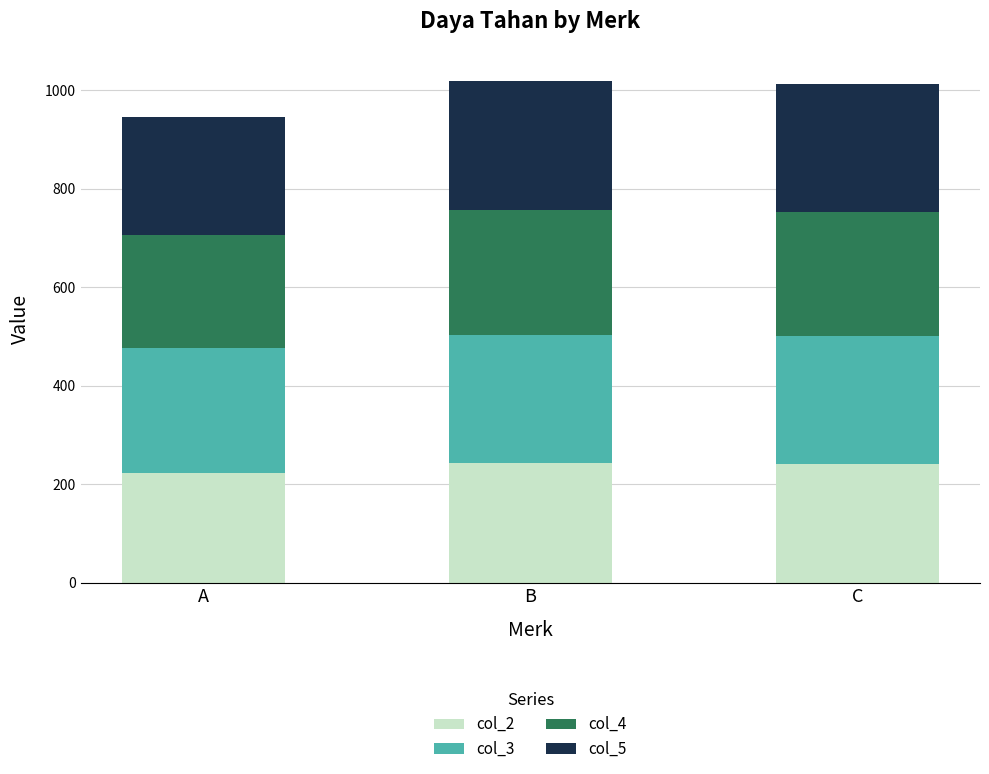

What is the lowest value of the col_2 series?

224